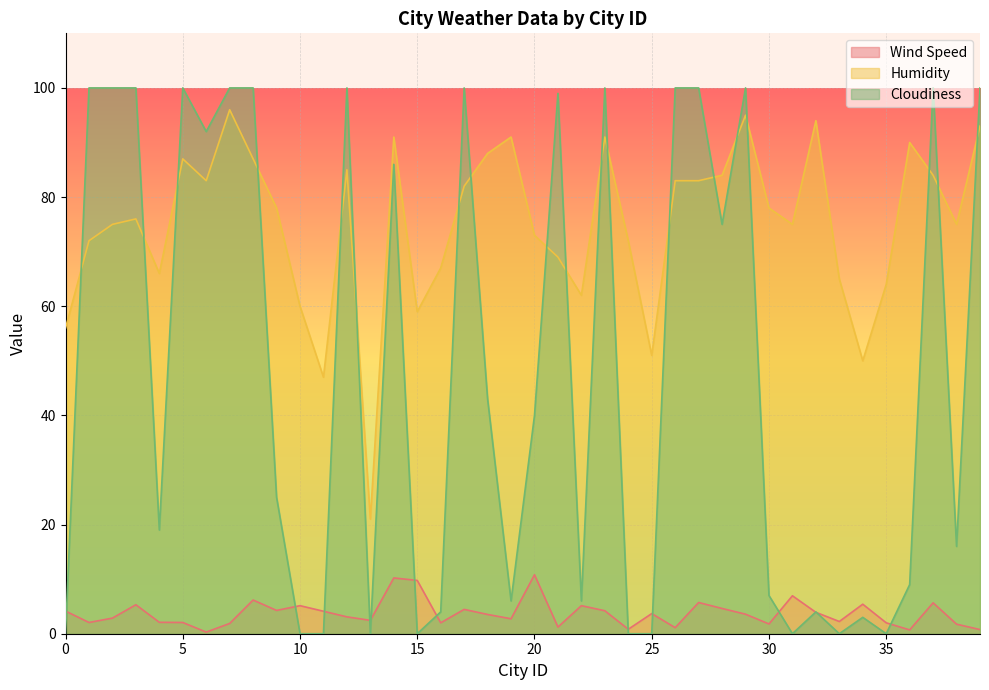

How many lines are shown in the chart?

3